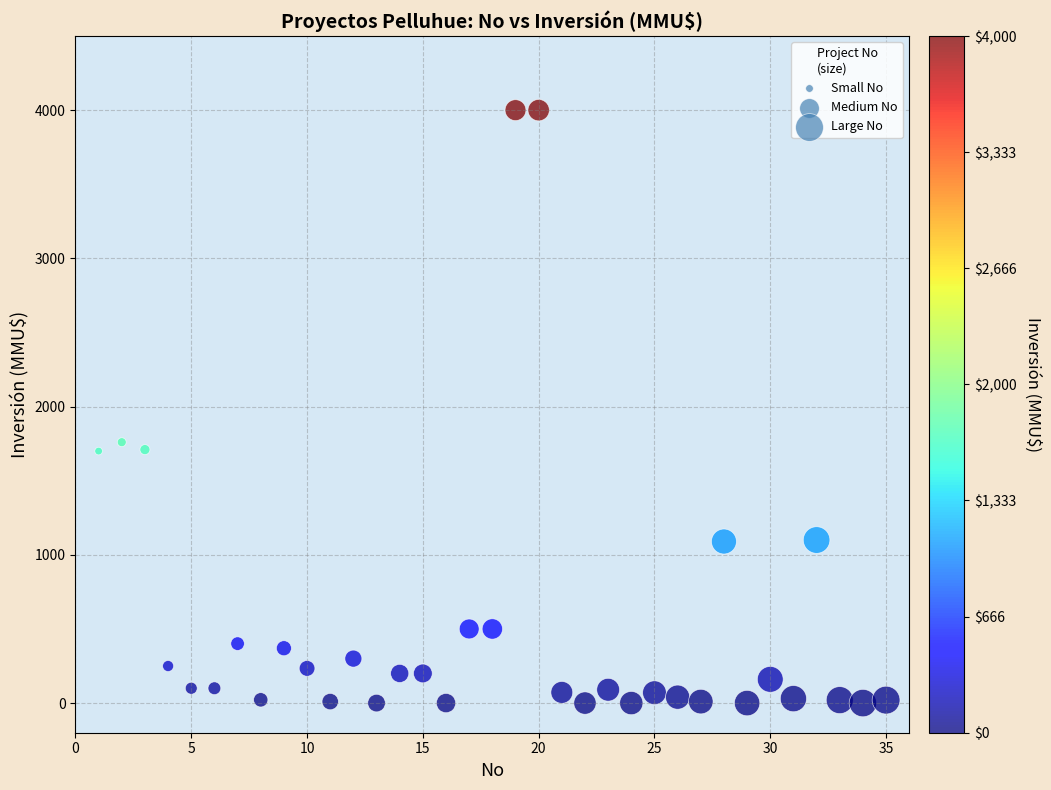

What is the range of X values (max minus min)?

34